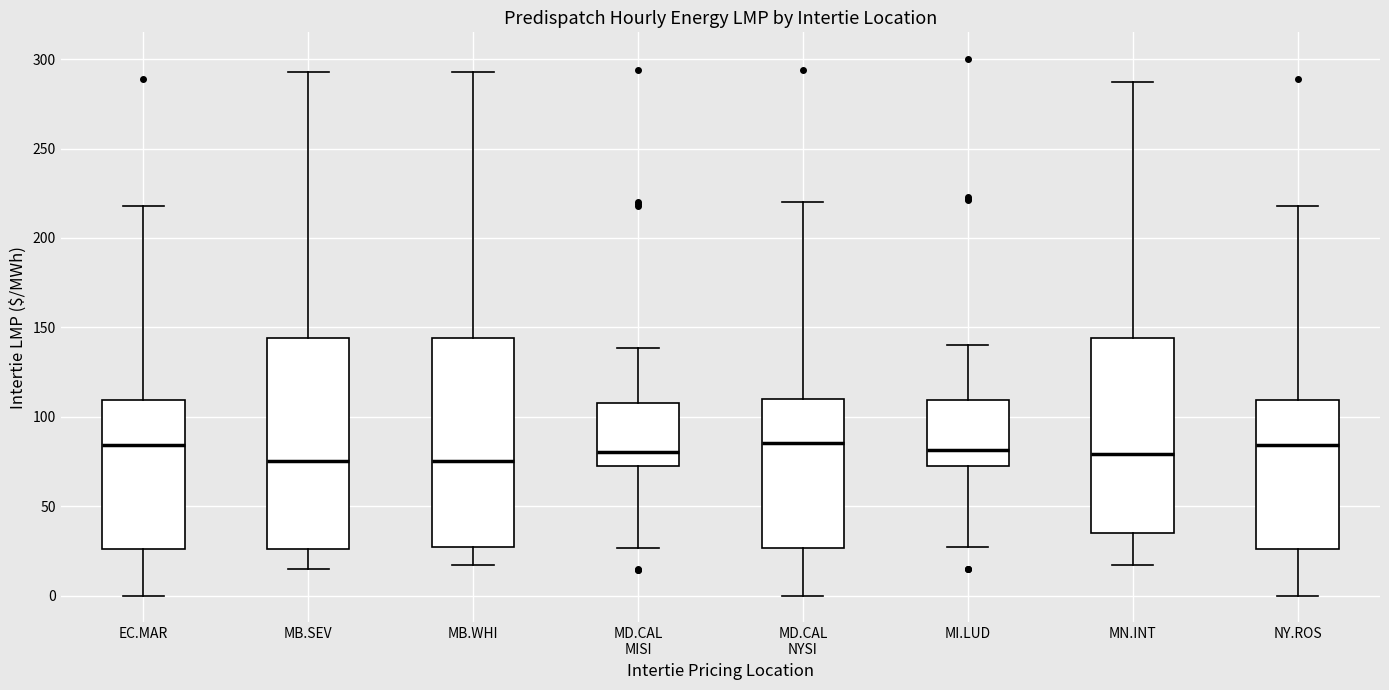

Reading left to right, read every box against the y-axis: the position of its median line, the range the box covers, and the ends of its whiskers. The values are not printed on the chart, so give them approximately, as read against the axis.

EC.MAR: median 85, box 25 to 110, whiskers 0 to 220
MB.SEV: median 75, box 25 to 145, whiskers 15 to 295
MB.WHI: median 75, box 25 to 145, whiskers 15 to 295
MD.CAL MISI: median 80, box 70 to 110, whiskers 25 to 140
MD.CAL NYSI: median 85, box 25 to 110, whiskers 0 to 220
MI.LUD: median 80, box 75 to 110, whiskers 25 to 140
MN.INT: median 80, box 35 to 145, whiskers 15 to 285
NY.ROS: median 85, box 25 to 110, whiskers 0 to 220